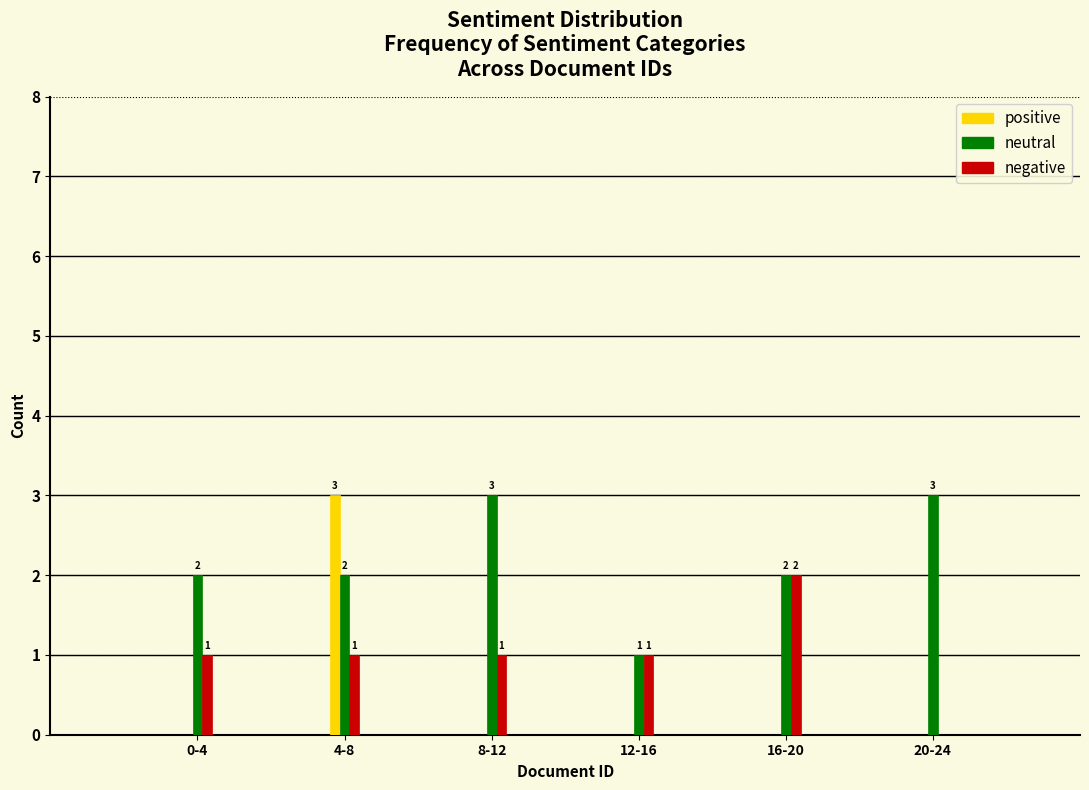

Reading right to left, list all the values displayed in this chart.

positive: 20-24=0	16-20=0	12-16=0	8-12=0	4-8=3	0-4=0
neutral: 20-24=3	16-20=2	12-16=1	8-12=3	4-8=2	0-4=2
negative: 20-24=0	16-20=2	12-16=1	8-12=1	4-8=1	0-4=1